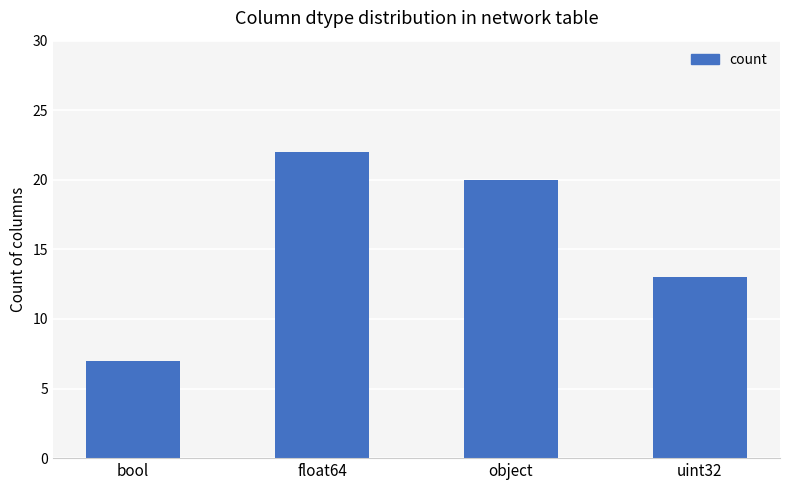

Reading left to right, what are all the values shown in this chart?

bool=7	float64=22	object=20	uint32=13